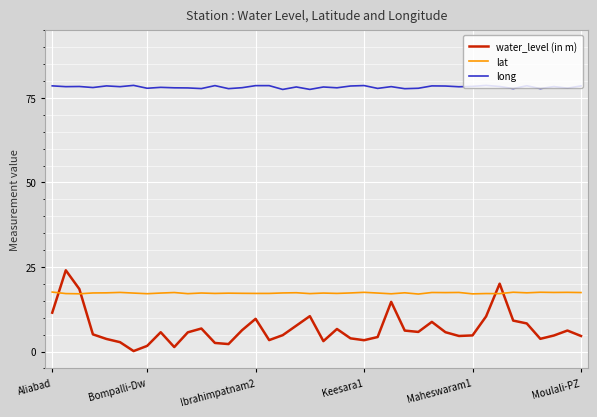

Which series has the largest range (max minus min)?

water_level (in m)